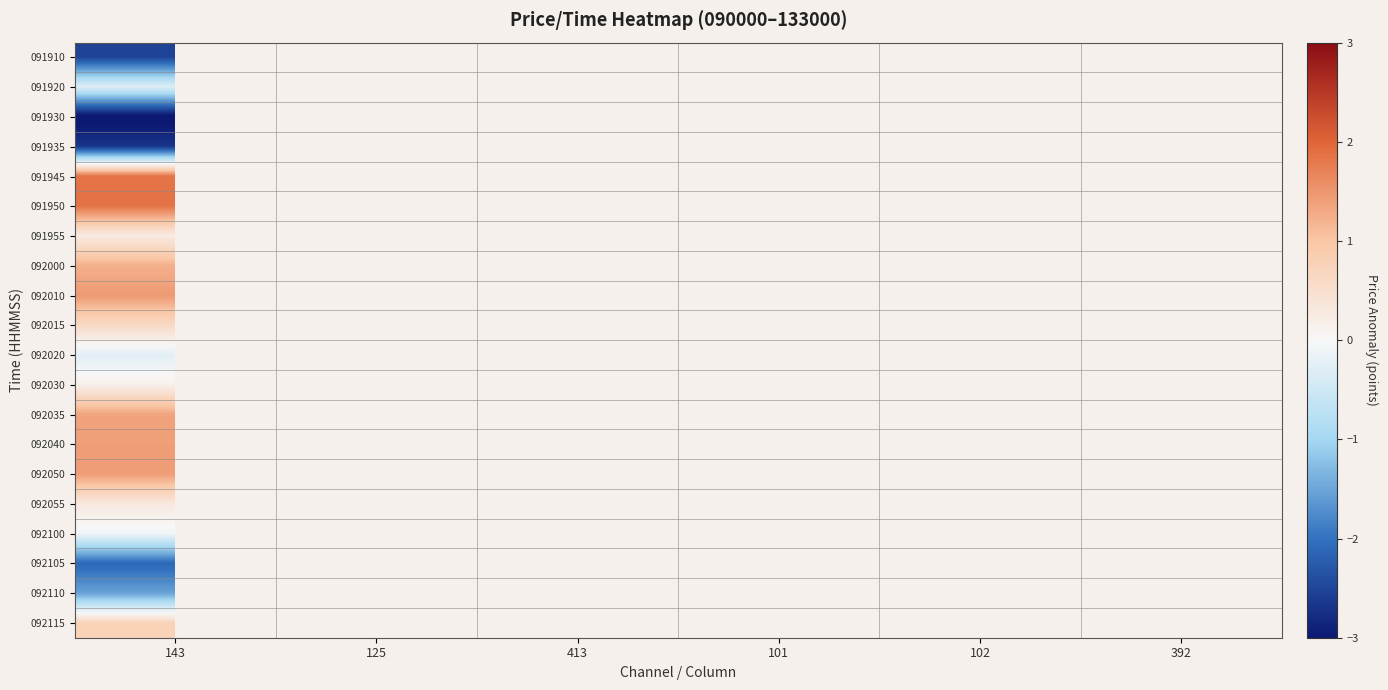

At which label does 092000 reach its peak?

143